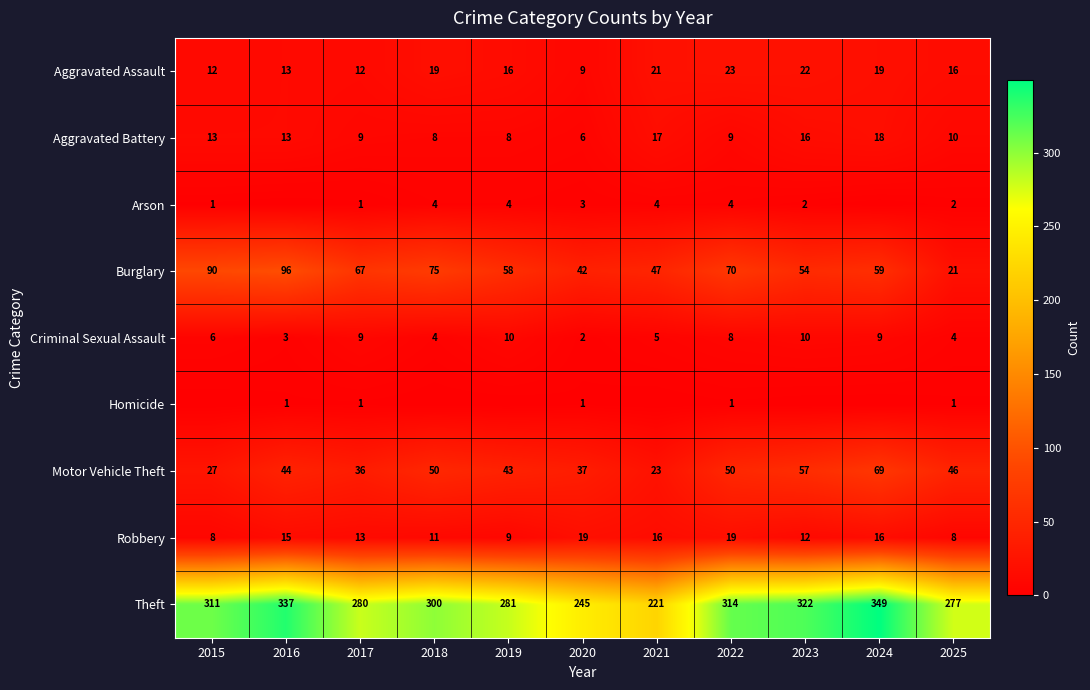

How many categories are shown in the chart?

11